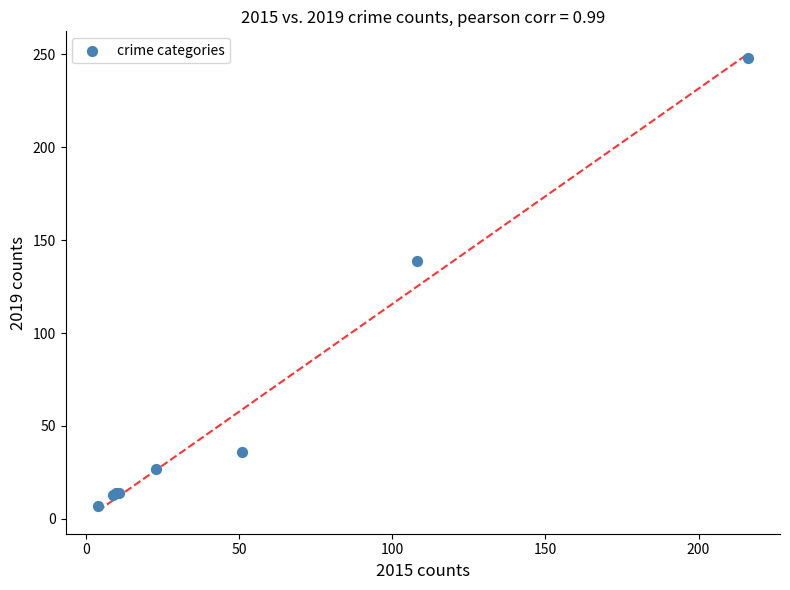

What Y value in the scatter plot is closest to 127?

139